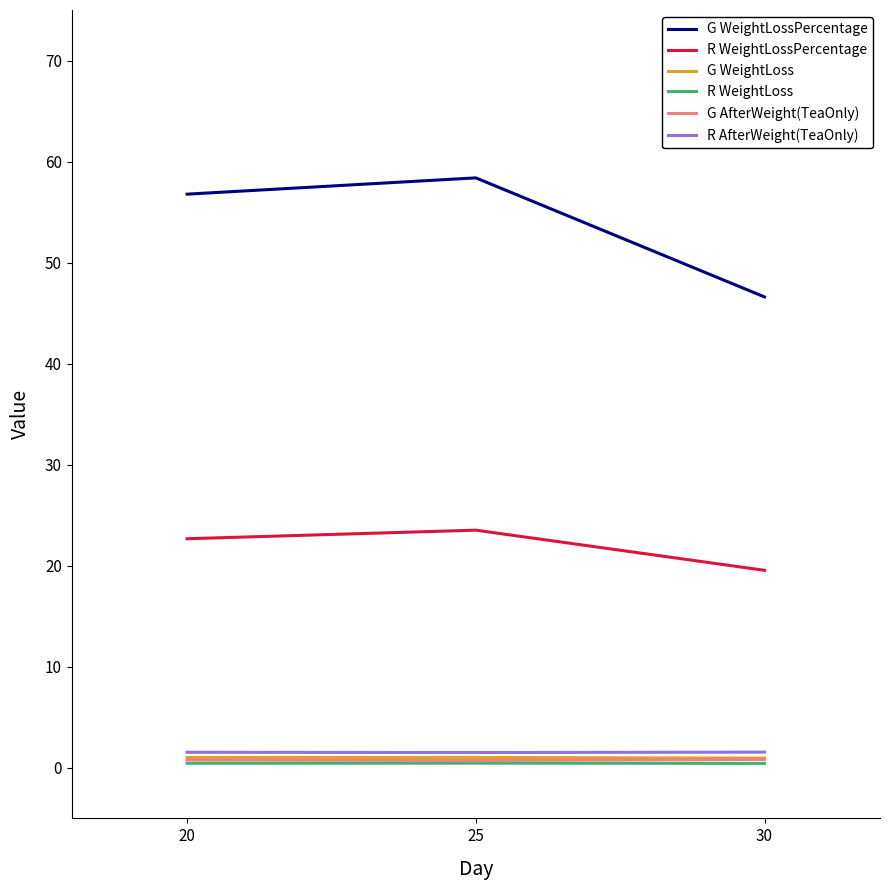

Which series has the largest total across all categories?

G WeightLossPercentage